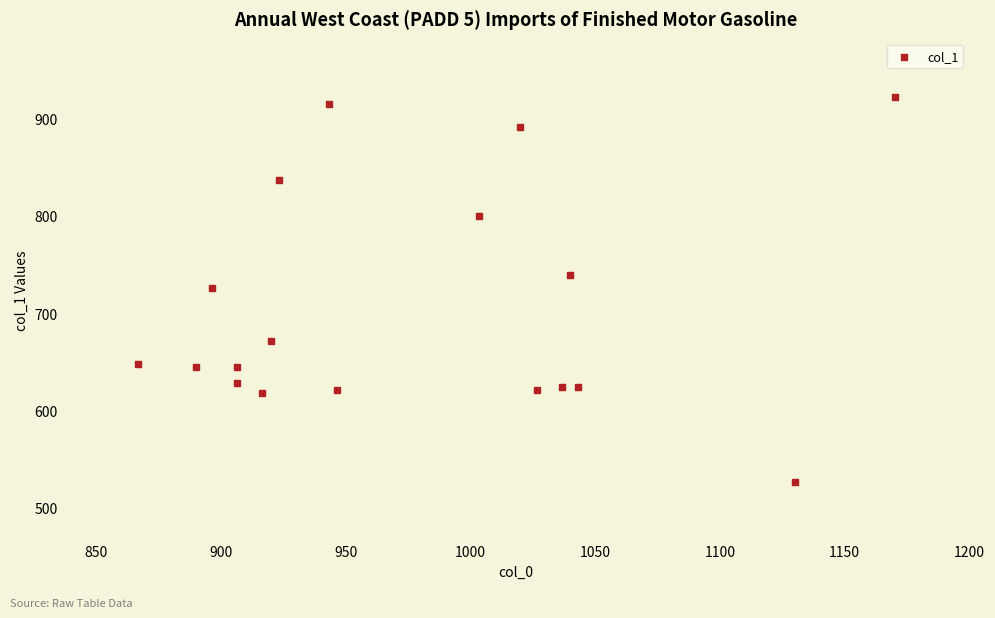

What is the range of X values (max minus min)?

303.3